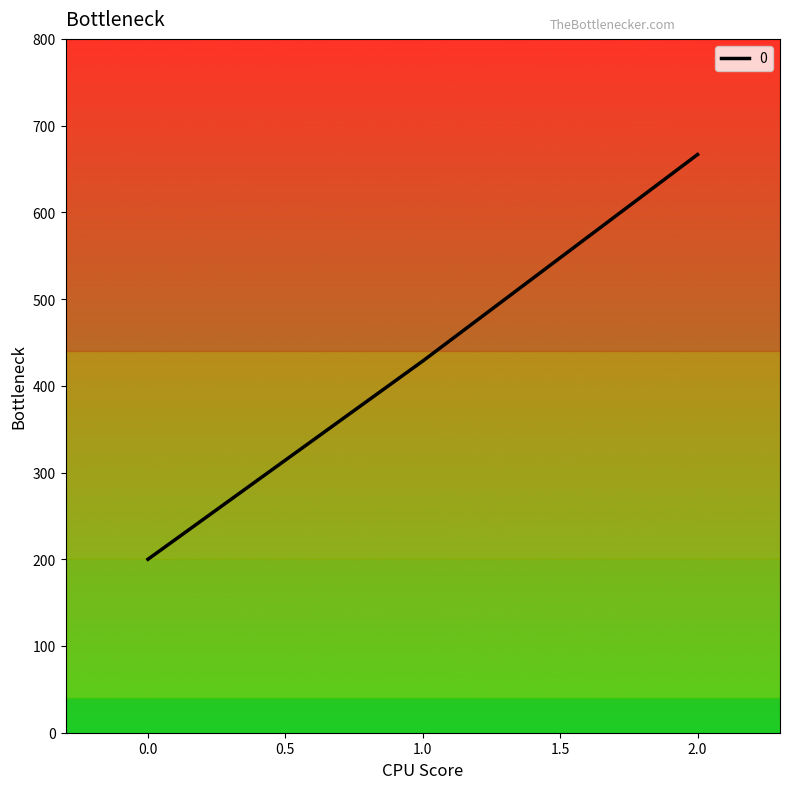

Read the value at 1.0.

428.6